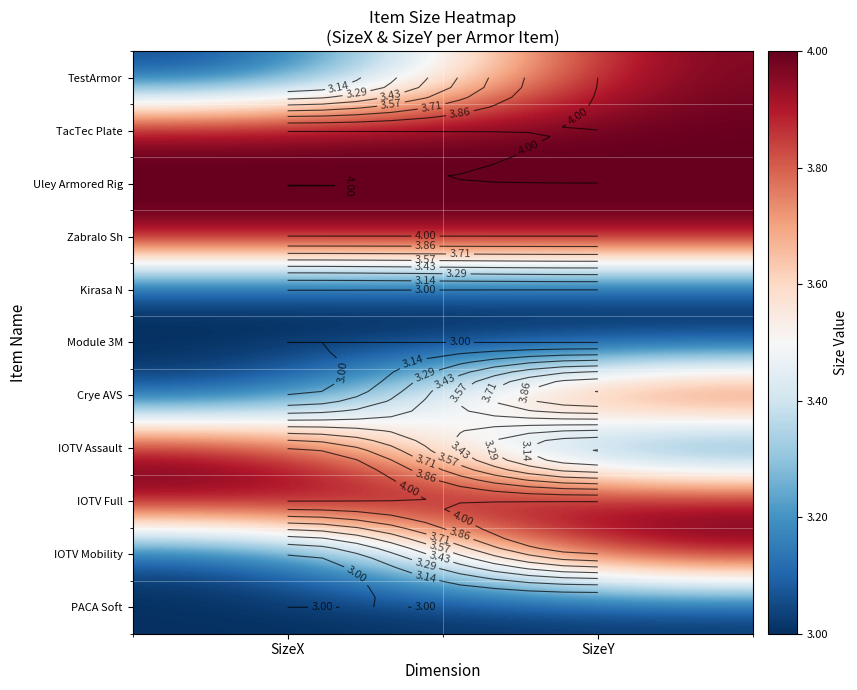

What is the total value across all series at SizeY?

40